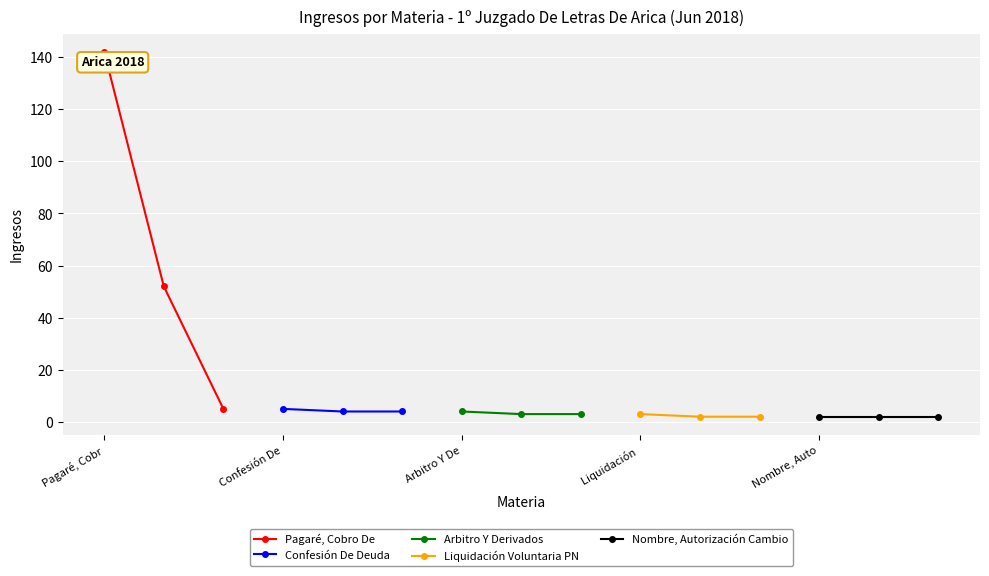

What is the value of the Pagaré, Cobro De point at the 1st from the left?

142